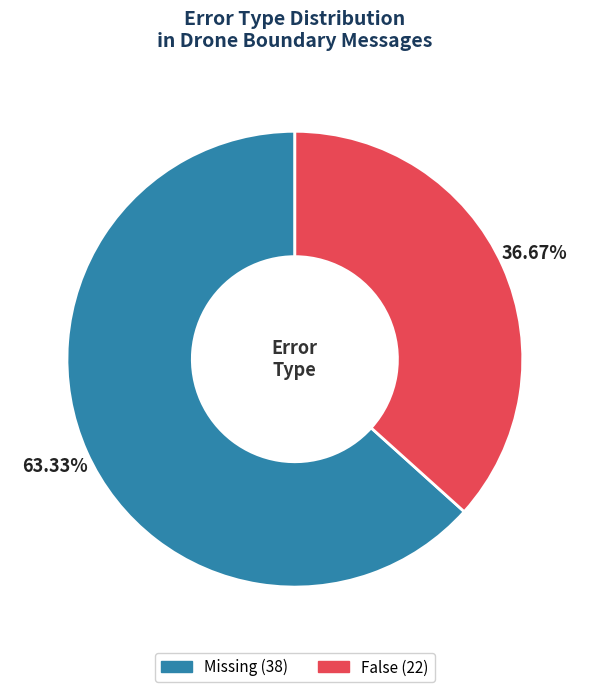

Is False the majority of the pie?

No